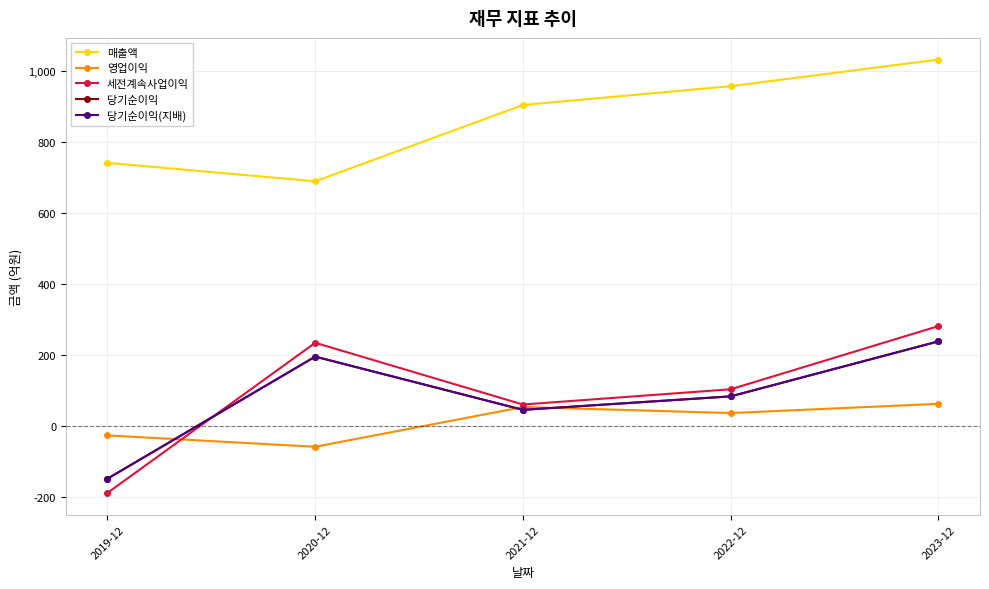

Rank the series by their maximum value, from highest to lowest.

매출액, 세전계속사업이익, 당기순이익, 당기순이익(지배), 영업이익